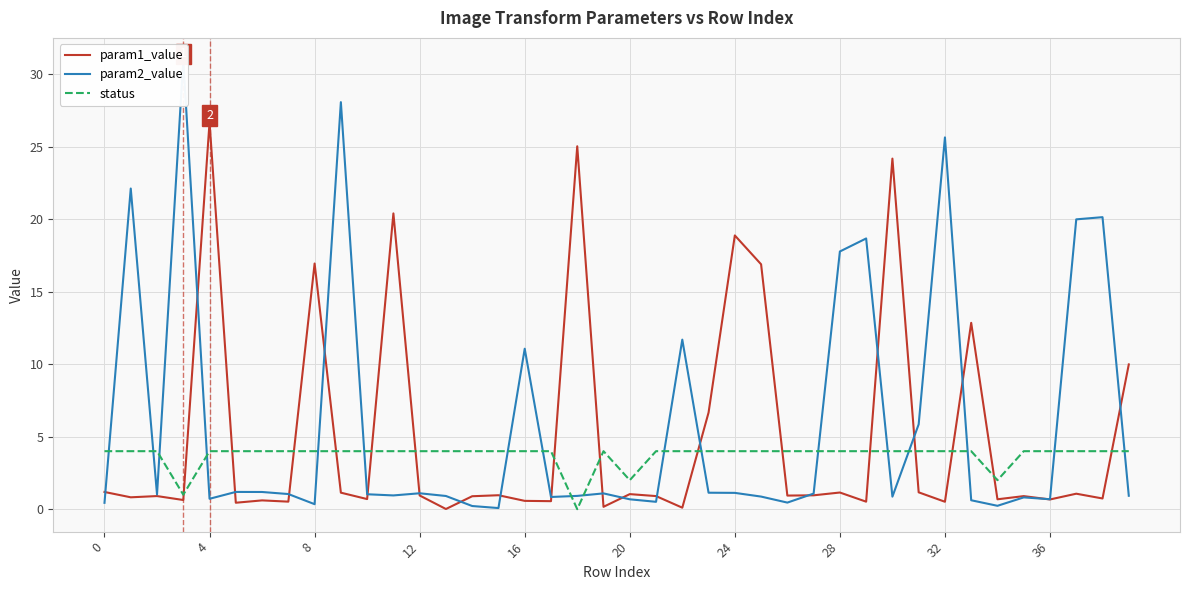

After their last crossing, which series has the higher values: status or param1_value?

param1_value